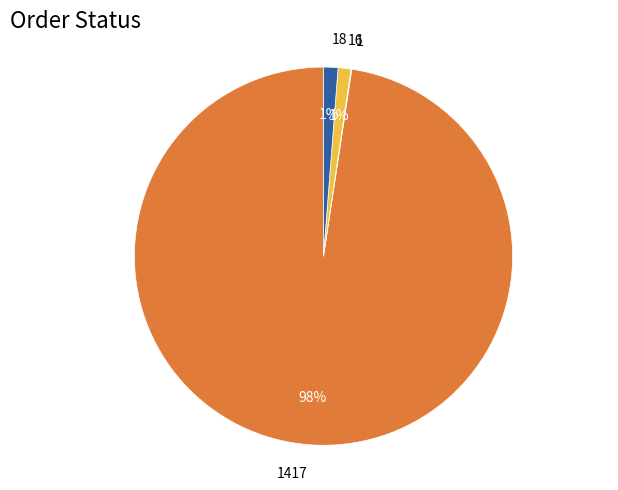

To the nearest percent, what is the difference between the largest and smallest slice percentages?

98%